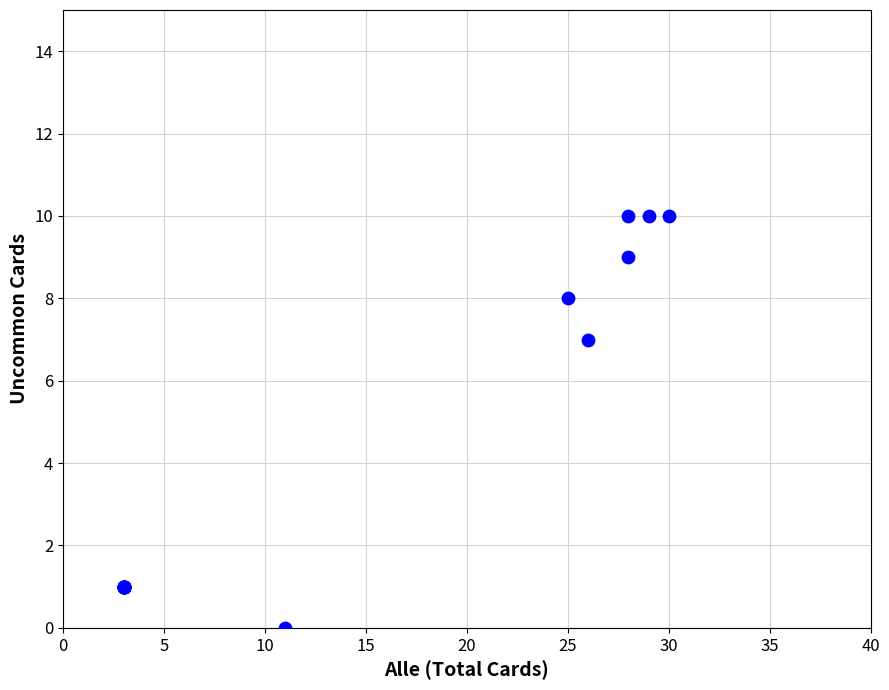

What Y value in the scatter plot is closest to 5?

7